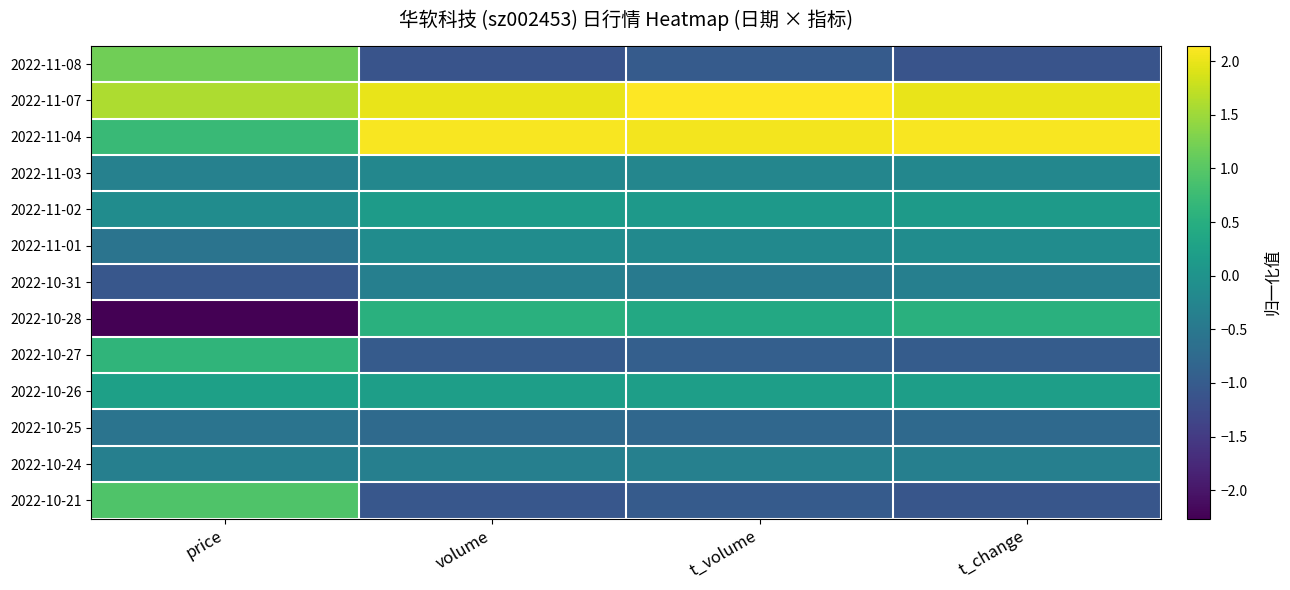

Reading left to right, list all the values displayed in this chart.

2022-11-08: price=1.2	volume=-1.1	t_volume=-1.0	t_change=-1.1
2022-11-07: price=1.6	volume=2.0	t_volume=2.1	t_change=2.0
2022-11-04: price=0.7	volume=2.1	t_volume=2.1	t_change=2.1
2022-11-03: price=-0.3	volume=-0.2	t_volume=-0.2	t_change=-0.2
2022-11-02: price=-0.1	volume=0.2	t_volume=0.1	t_change=0.1
2022-11-01: price=-0.6	volume=-0.1	t_volume=-0.2	t_change=-0.1
2022-10-31: price=-1.1	volume=-0.4	t_volume=-0.4	t_change=-0.4
2022-10-28: price=-2.3	volume=0.5	t_volume=0.4	t_change=0.5
2022-10-27: price=0.6	volume=-1.0	t_volume=-0.9	t_change=-1.0
2022-10-26: price=0.2	volume=0.2	t_volume=0.2	t_change=0.2
2022-10-25: price=-0.6	volume=-0.7	t_volume=-0.8	t_change=-0.8
2022-10-24: price=-0.4	volume=-0.4	t_volume=-0.3	t_change=-0.4
2022-10-21: price=0.9	volume=-1.1	t_volume=-1.0	t_change=-1.1